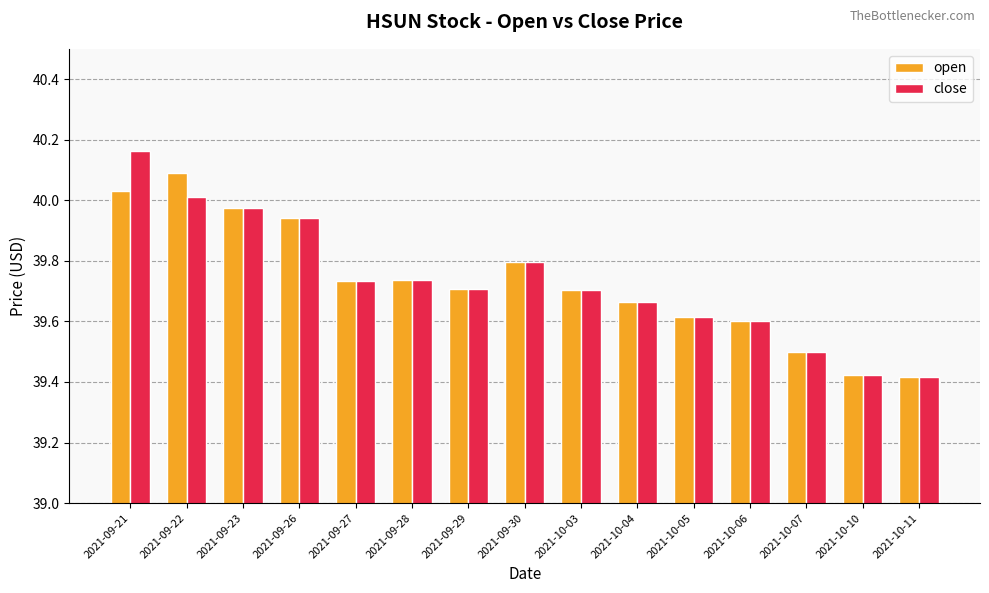

At how many categories does at least one series exceed 40?

2